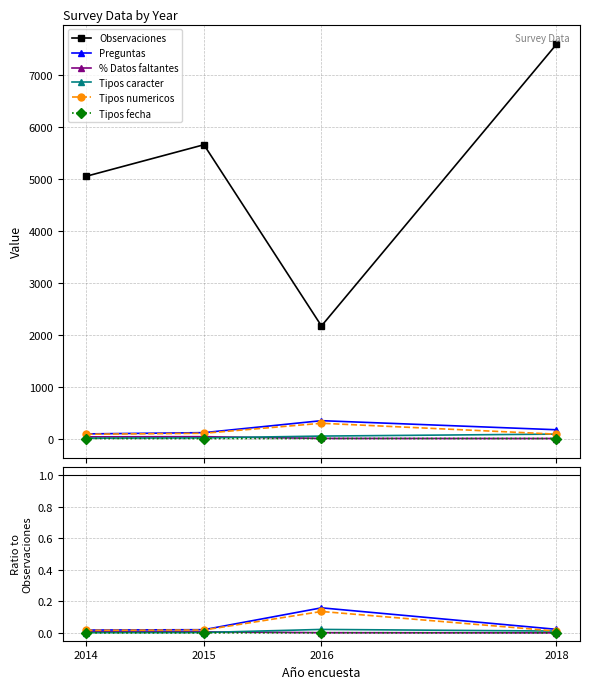

What are all the series names shown in the legend?

Observaciones, Preguntas, % Datos faltantes, Tipos caracter, Tipos numericos, Tipos fecha